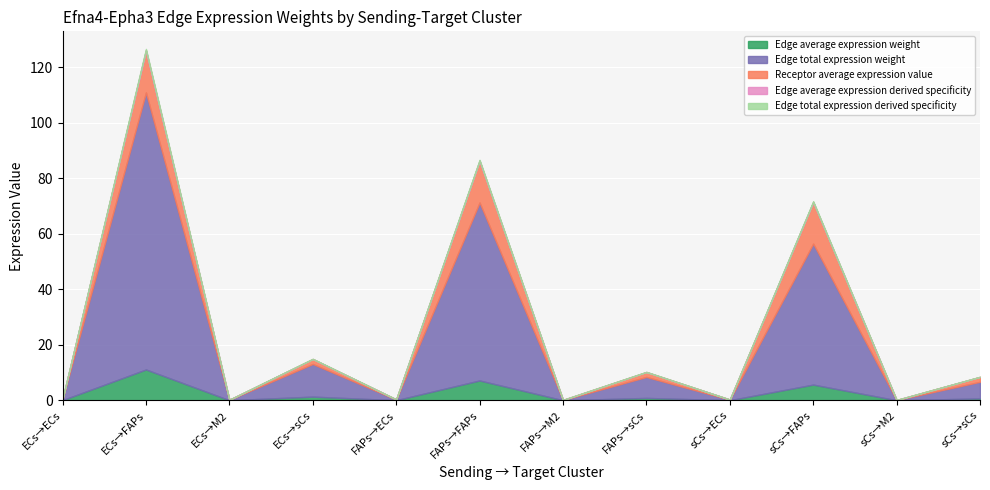

True or false: Edge average expression weight and Edge average expression derived specificity cross at least once.

False